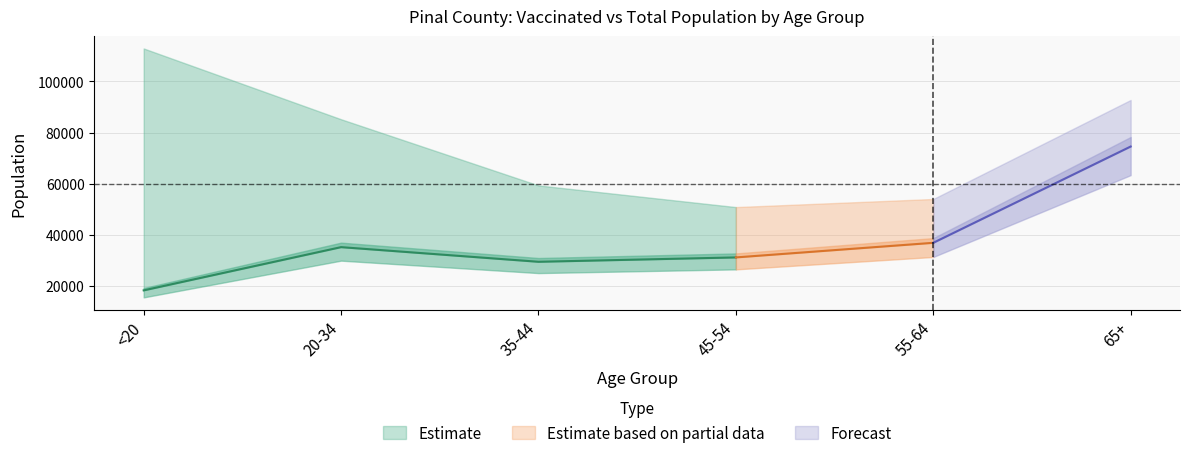

True or false: total_pop_Pinal and vaccinated_Pinal intersect in this chart.

False